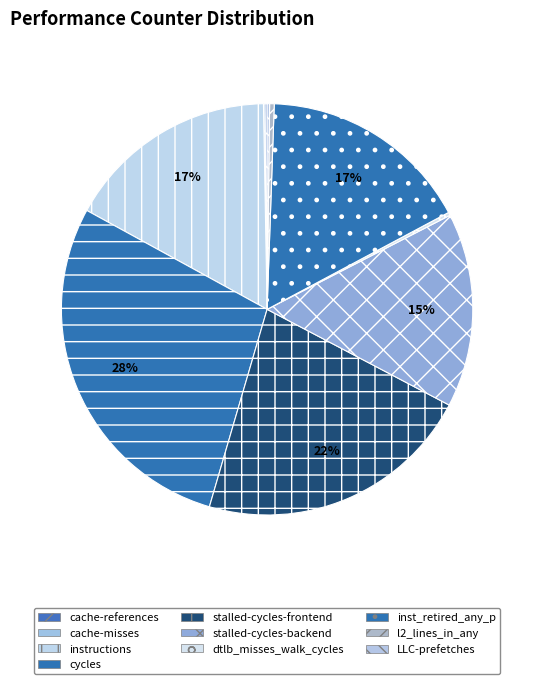

Which has a higher value, stalled-cycles-backend or LLC-prefetches?

stalled-cycles-backend